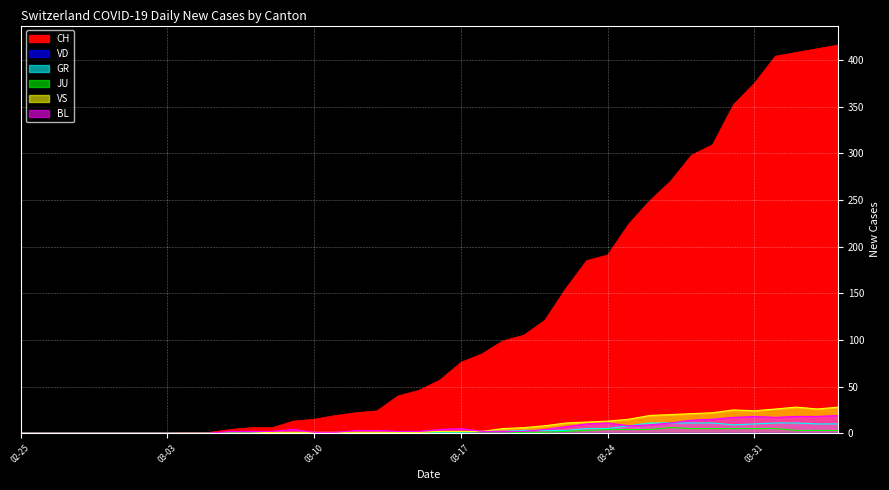

How many values in the VS series are below 2?

20